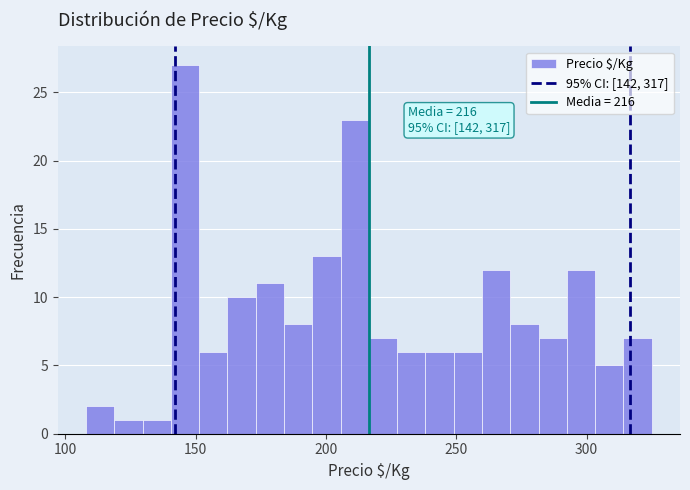

Read against the x-axis, roughly where is the centre of the tallest bar?

145